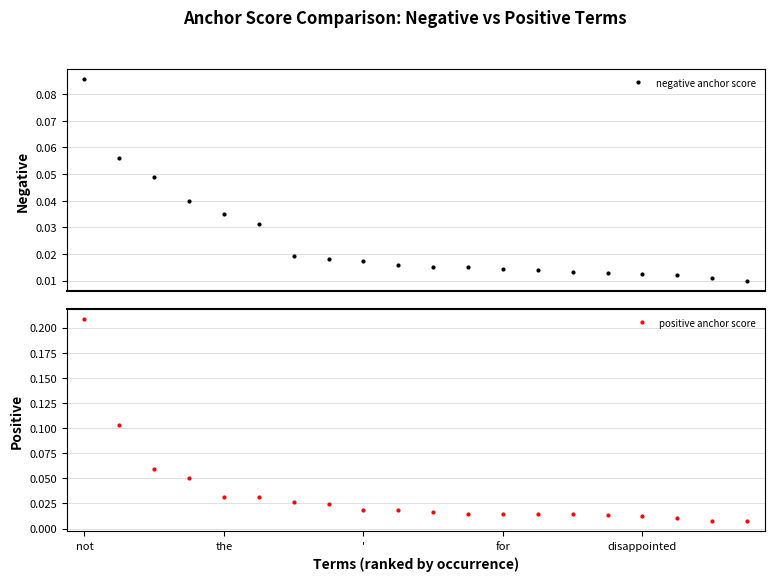

Does the chart display data point markers on the line(s)?

Yes